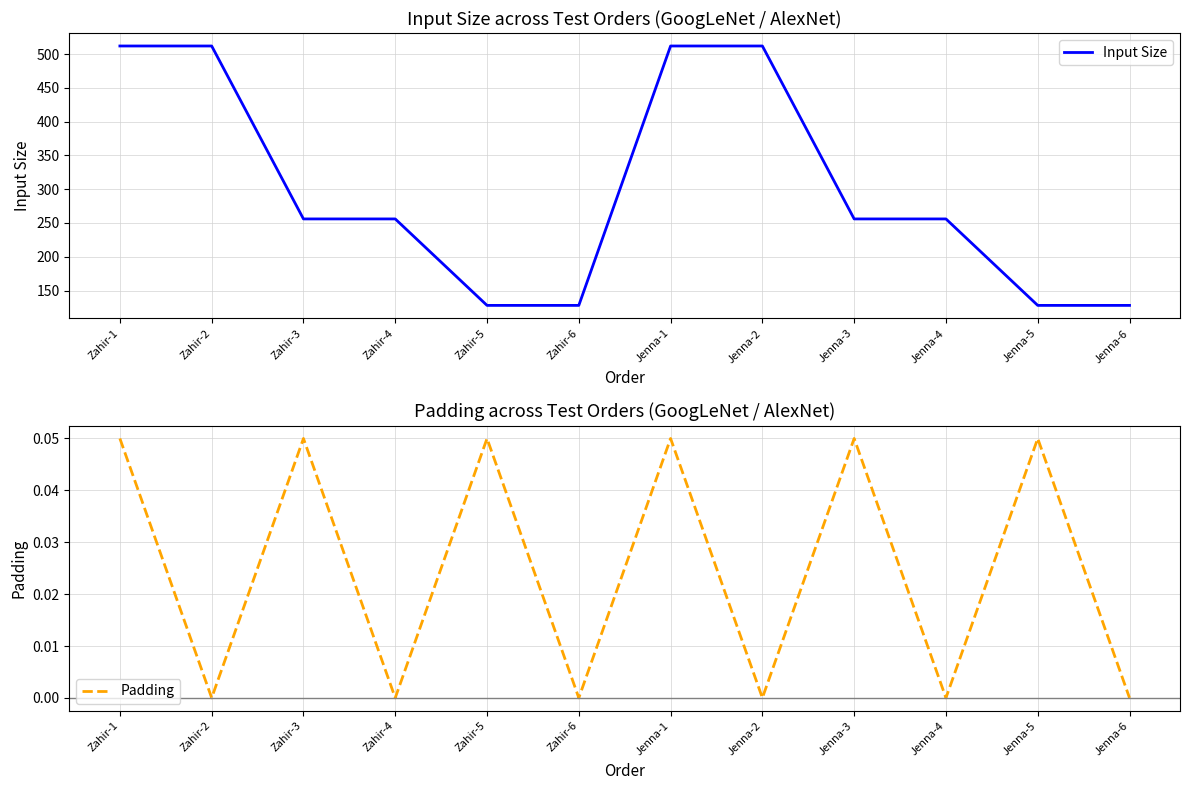

True or false: Input Size has a value of 128.0 at Jenna-6.

True